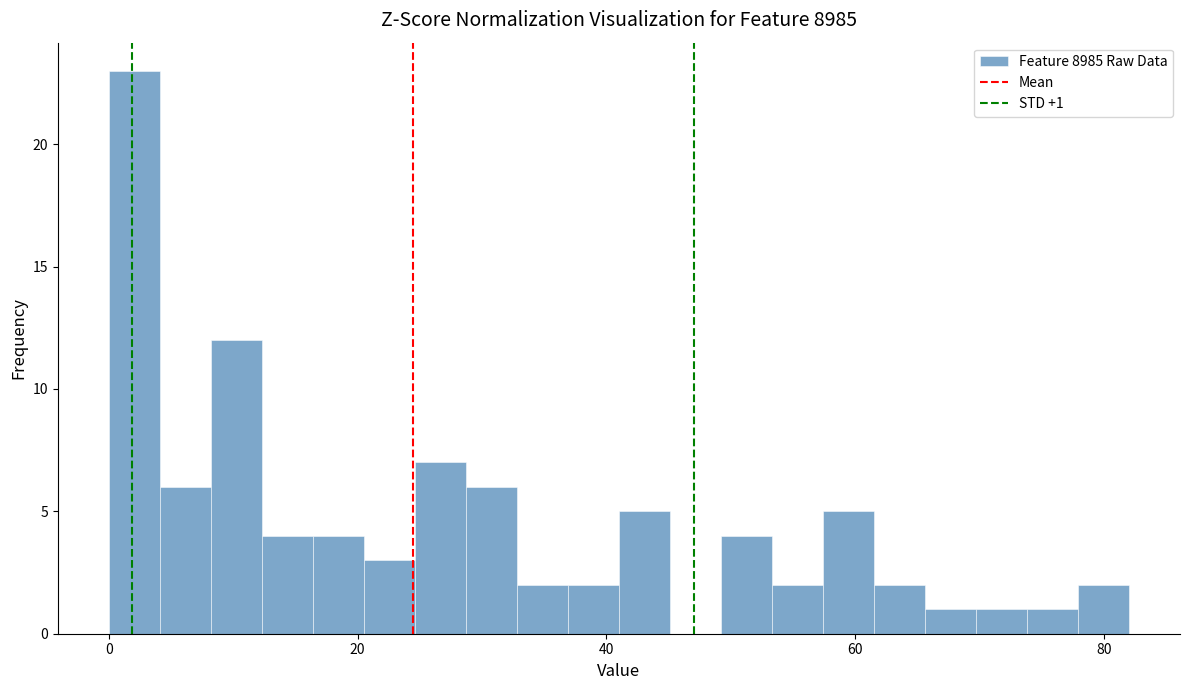

Read against the x-axis, roughly where is the centre of the tallest bar?

2